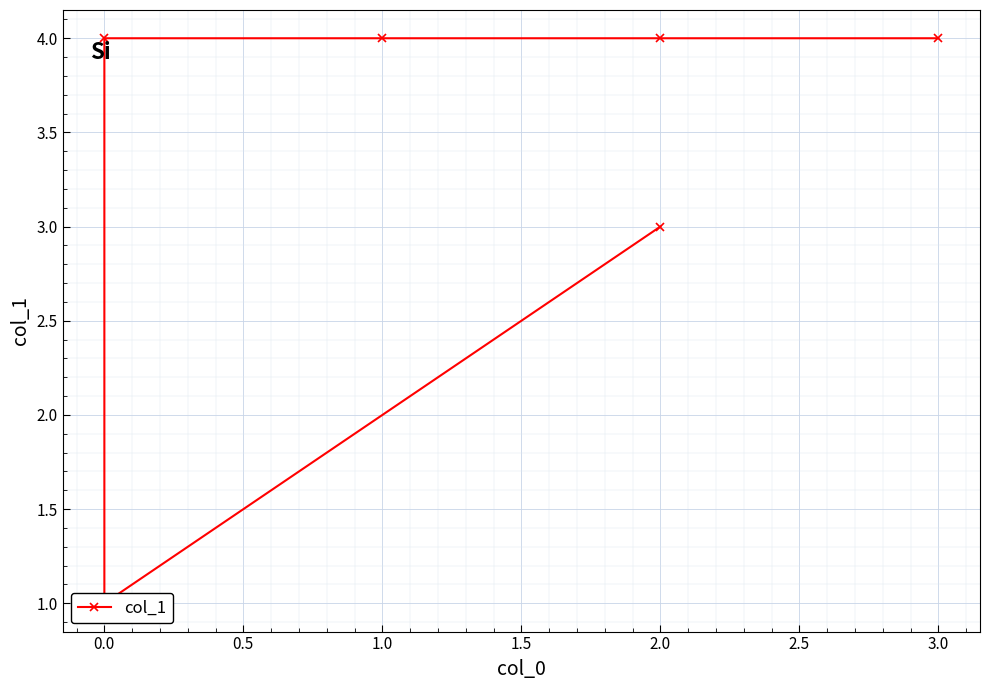

Is it true that the value at 1.0 is 4?

True